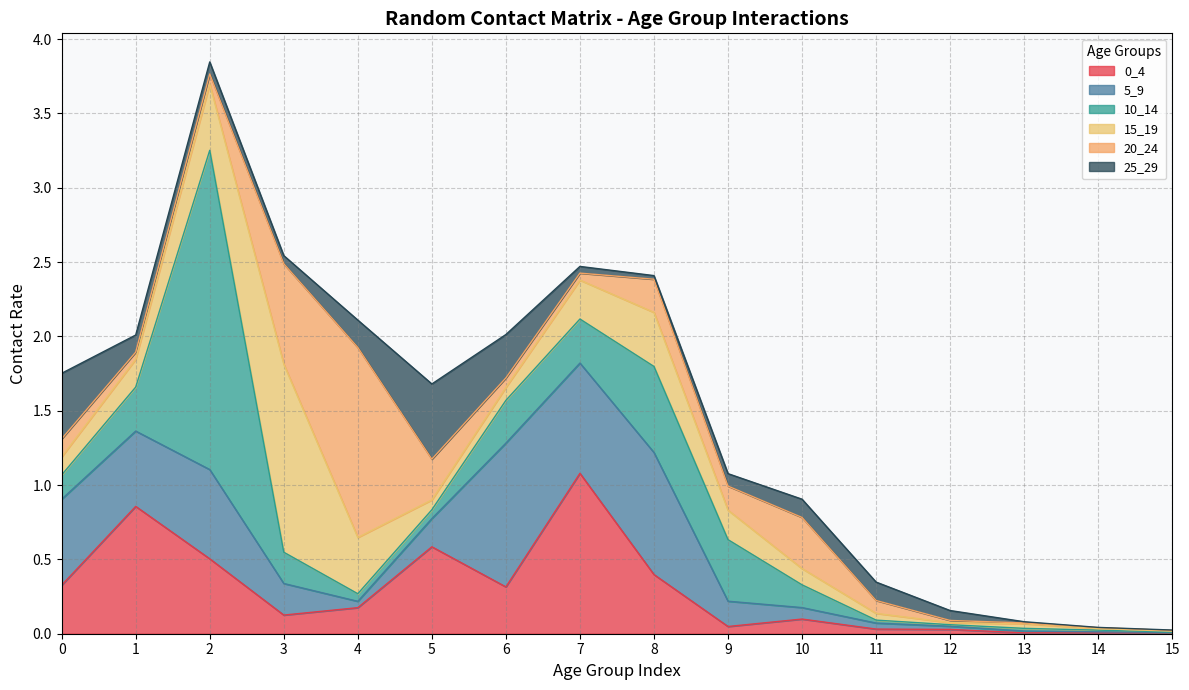

What is the difference between the maximum and minimum values in the 5_9 series?

1.0